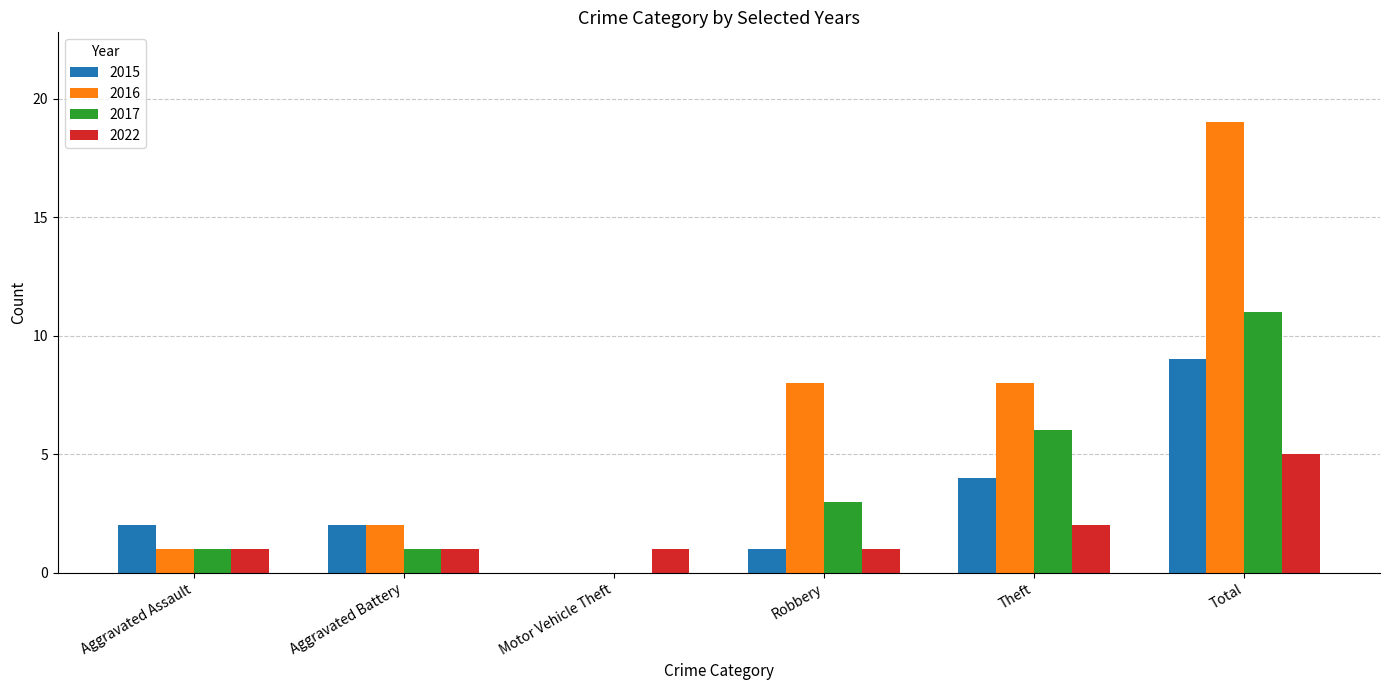

Count the number of categories in the chart.

6